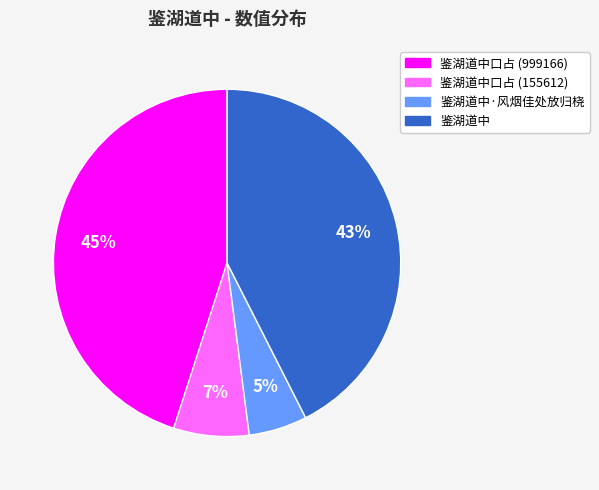

How many slices are in this pie chart?

4